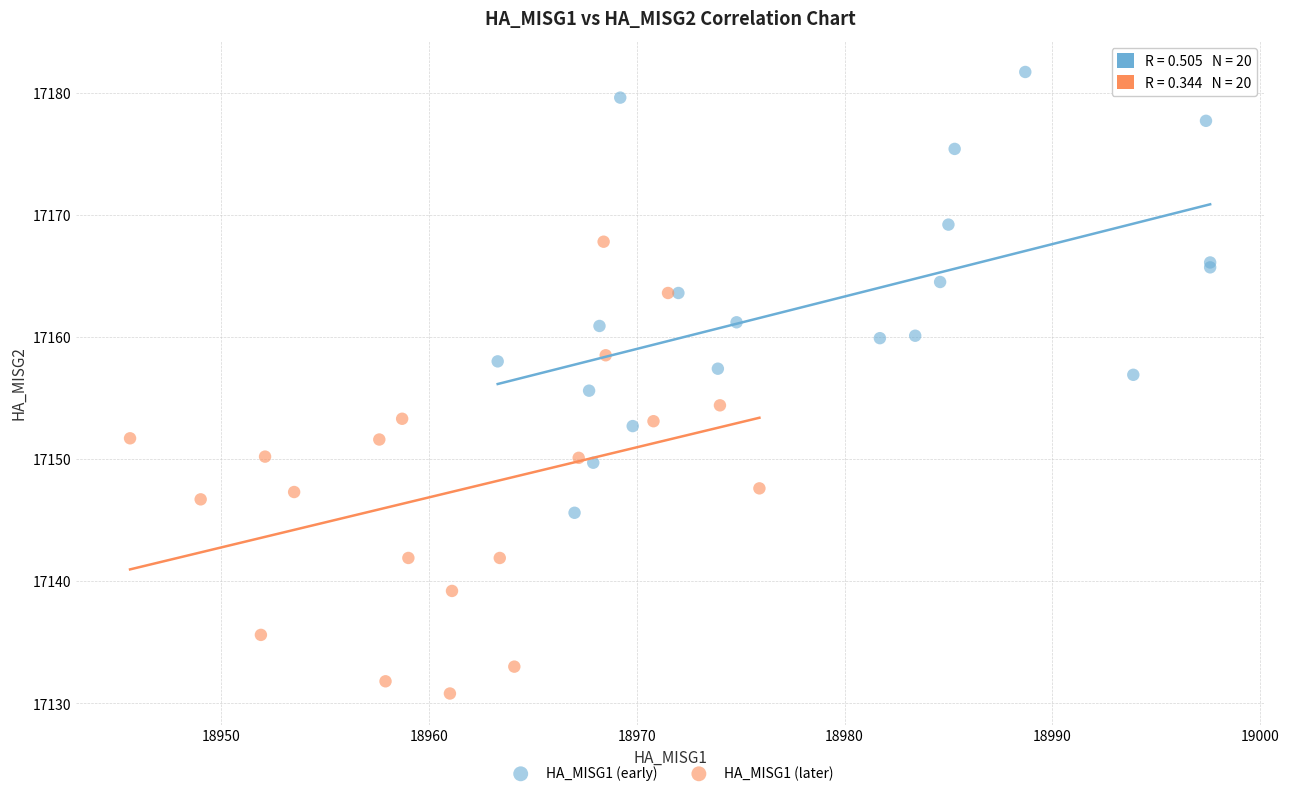

What are all the series names shown in the legend?

HA_MISG1 (early), HA_MISG1 (later)